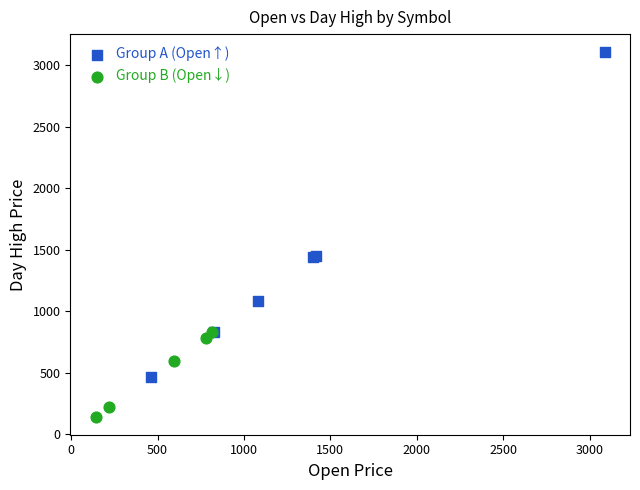

Which series reaches the maximum Y coordinate?

Group A (Open↑)